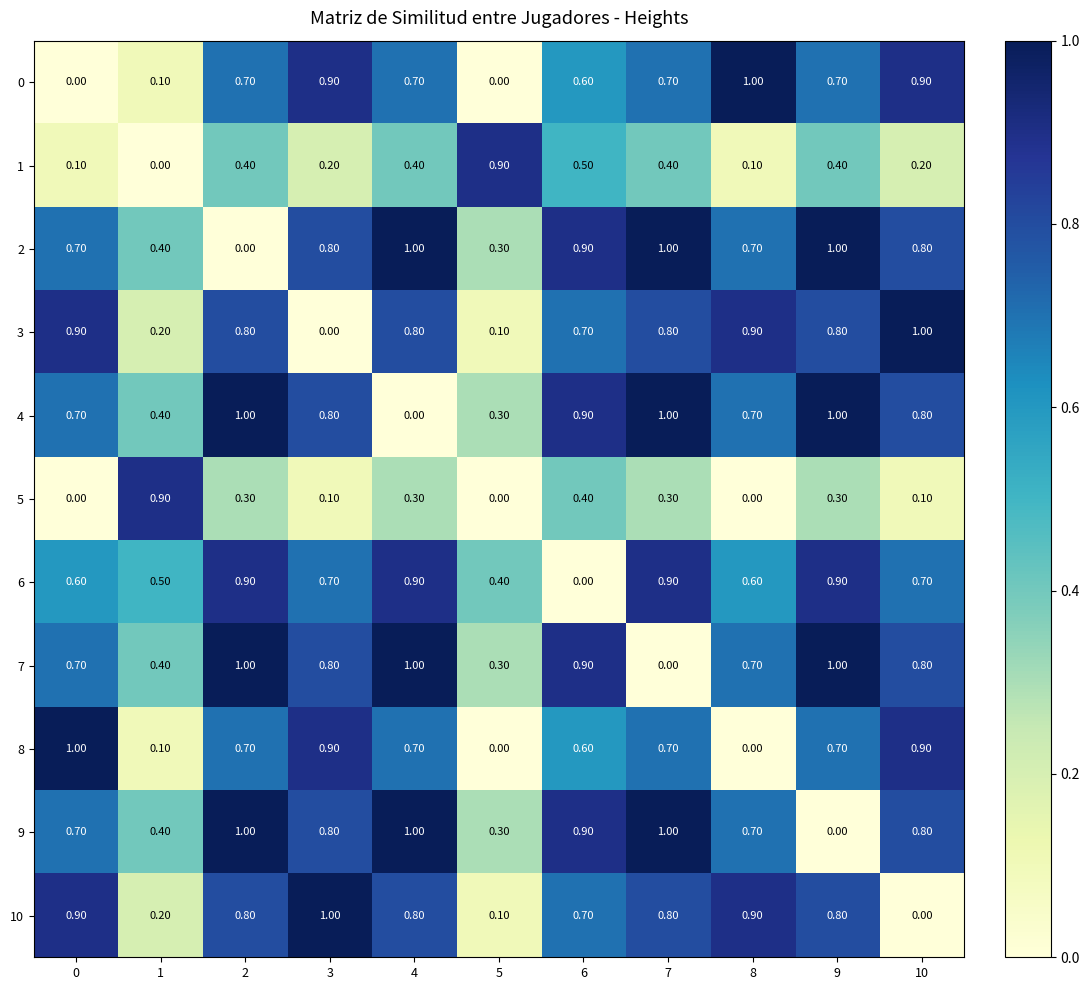

What is the difference between the highest and lowest values at 2?

1.0